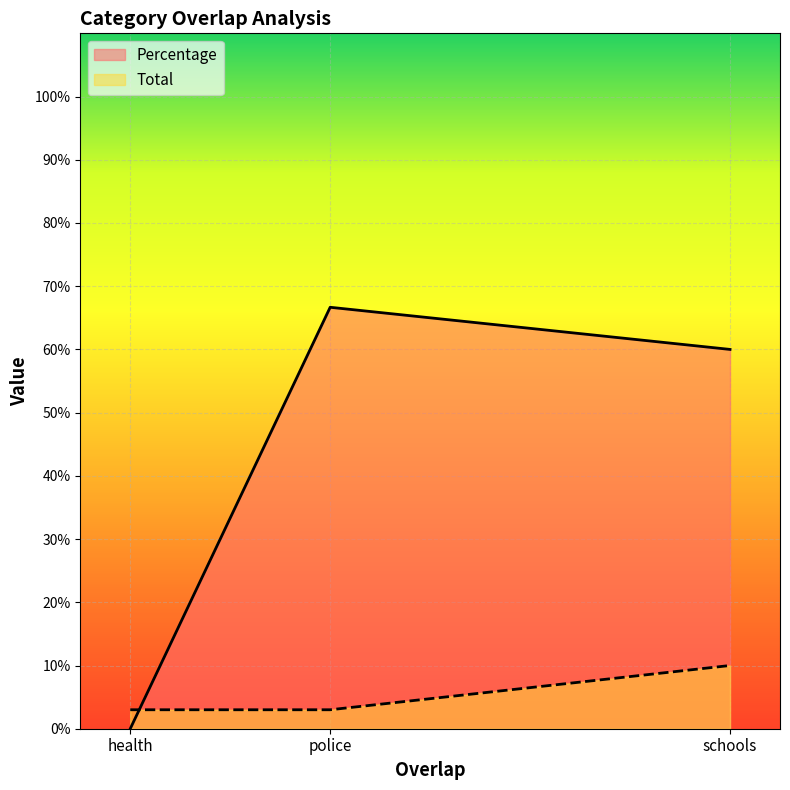

The value of Percentage at police is 66.7. True or false?

True